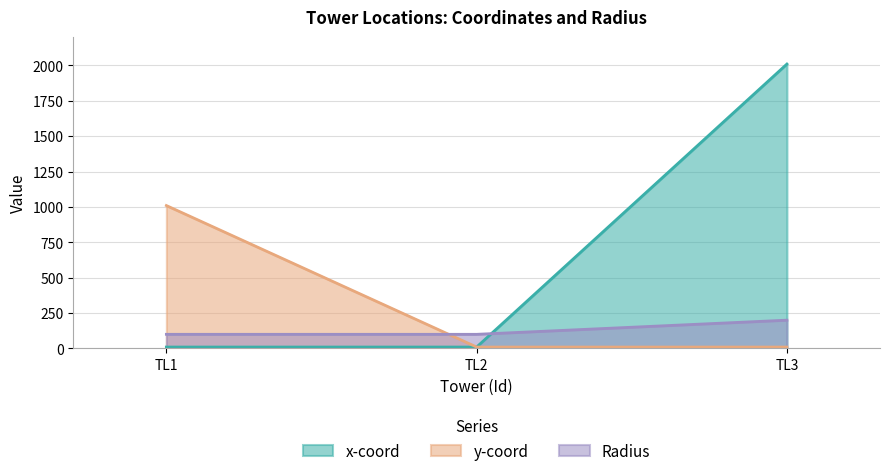

Reading left to right, list all the values displayed in this chart.

x-coord: 10	10	2010
y-coord: 1010	10	10
Radius: 100	100	200